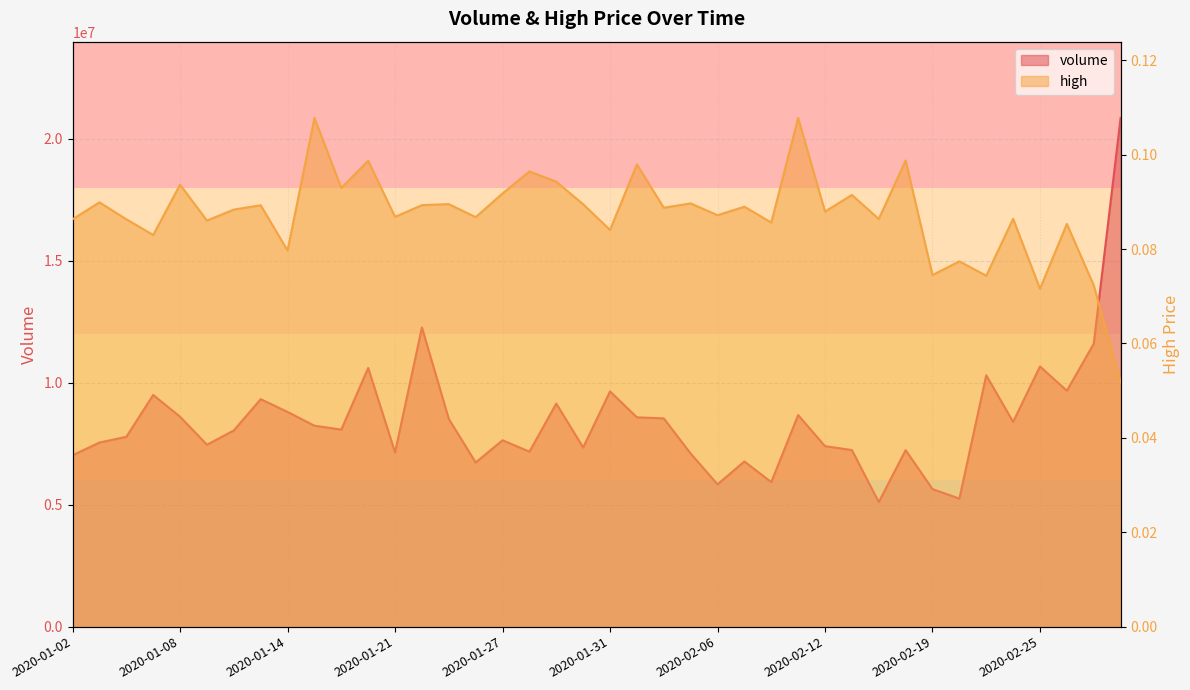

At which category is the sum across all series the highest?

2020-02-28